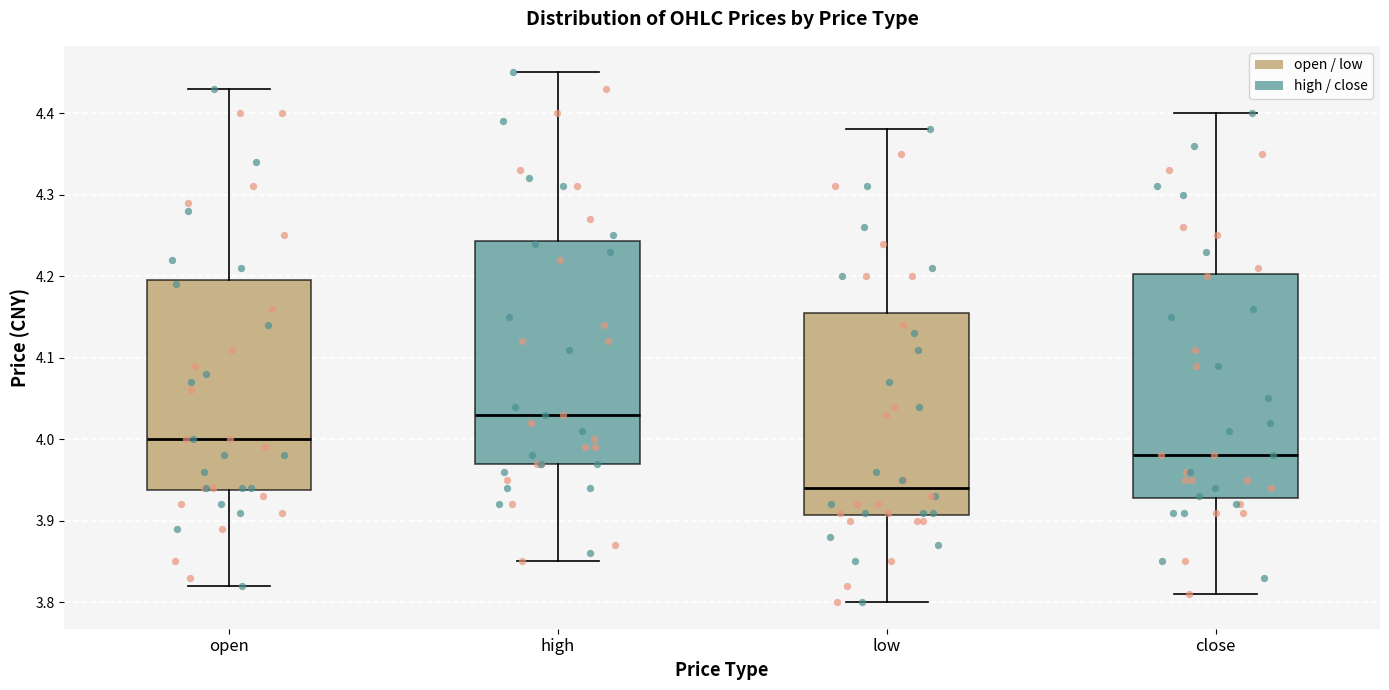

Where does the median line of the box for open sit on the y-axis? The values are not printed on the chart, so give them approximately, as read against the axis.

4.00